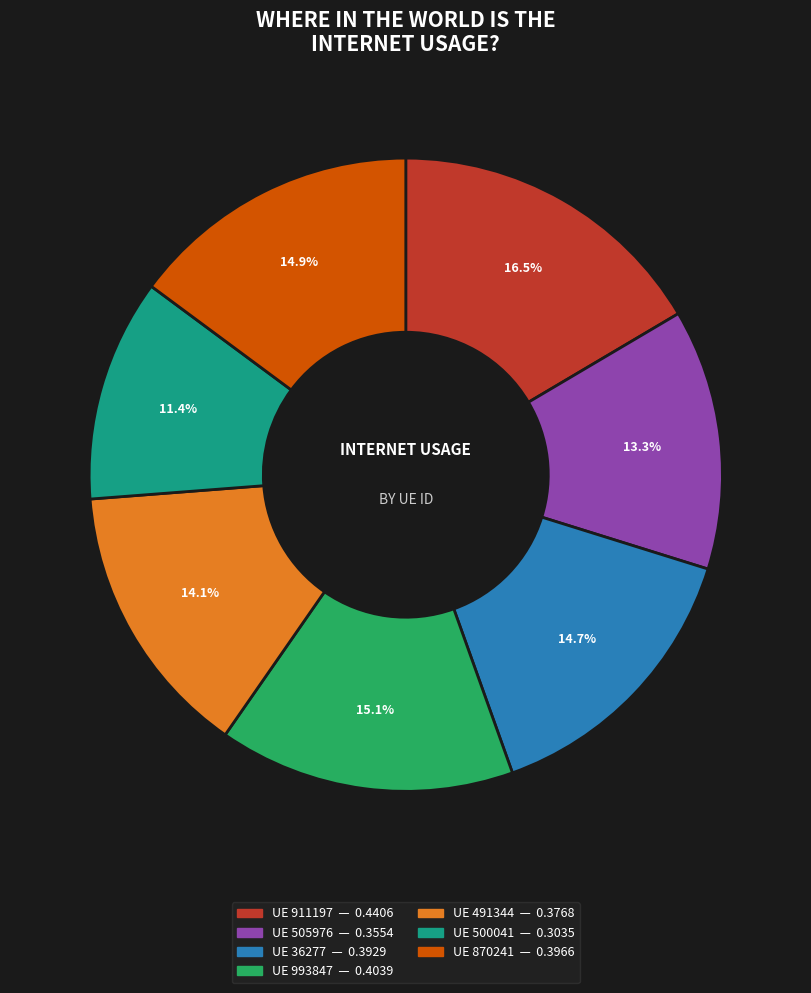

Does any single category account for the majority?

No